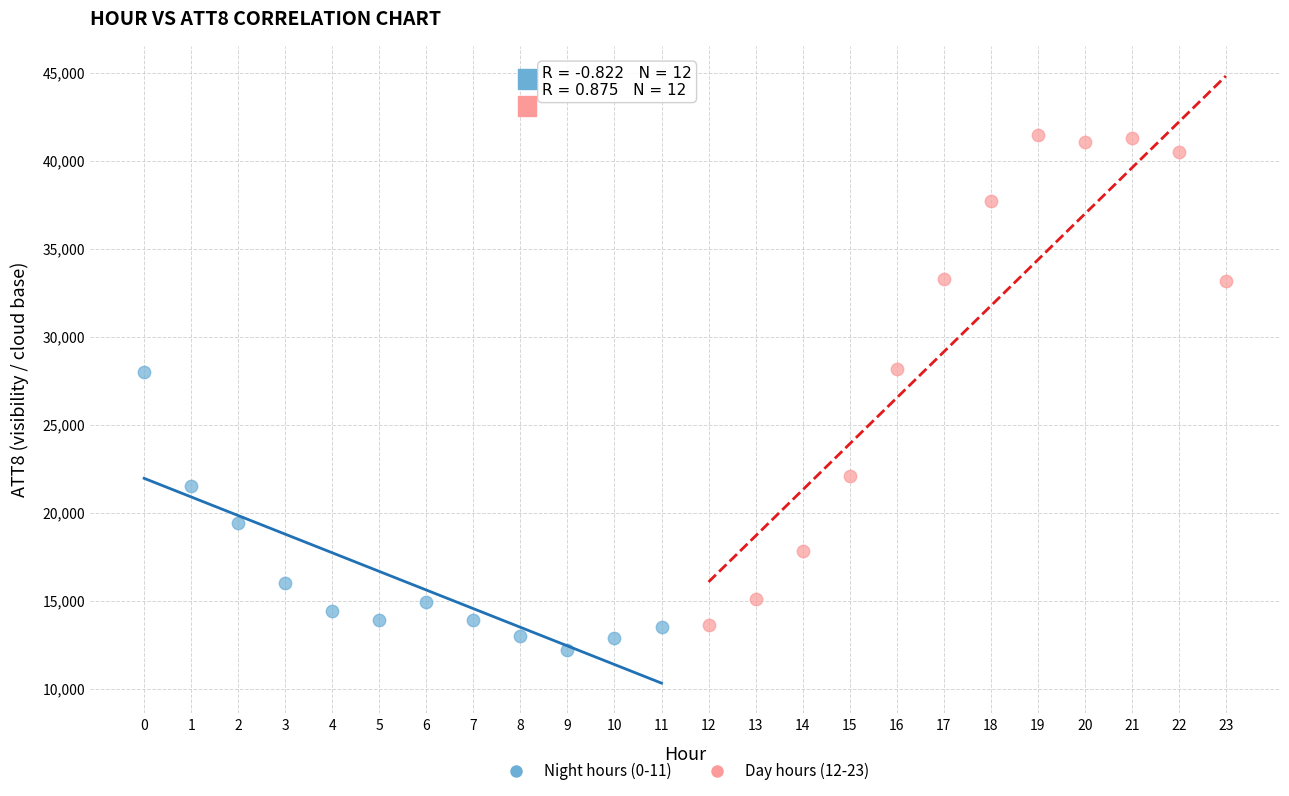

Which series has the widest spread of Y values?

Day hours (12-23)